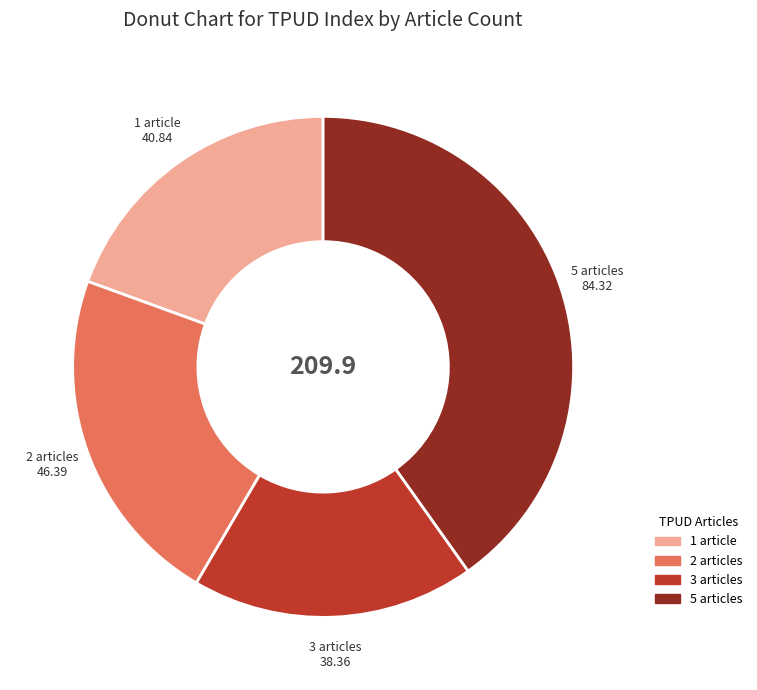

Does any single category account for the majority?

No